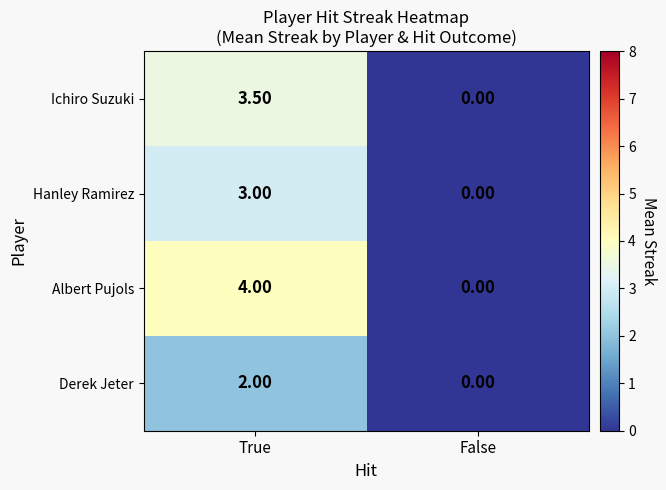

What is the total value across all series at True?

12.5